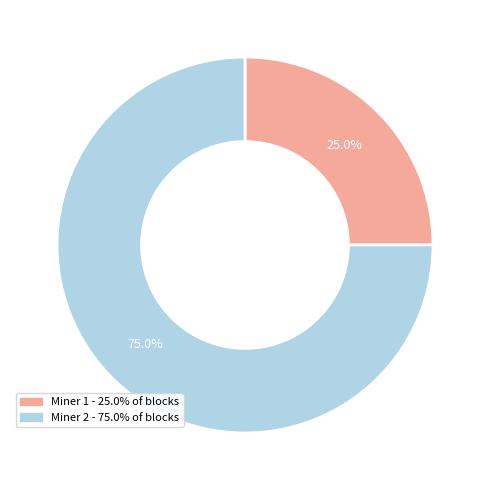

What is the ratio of the value at Miner 1 to the value at Miner 2?

0.3